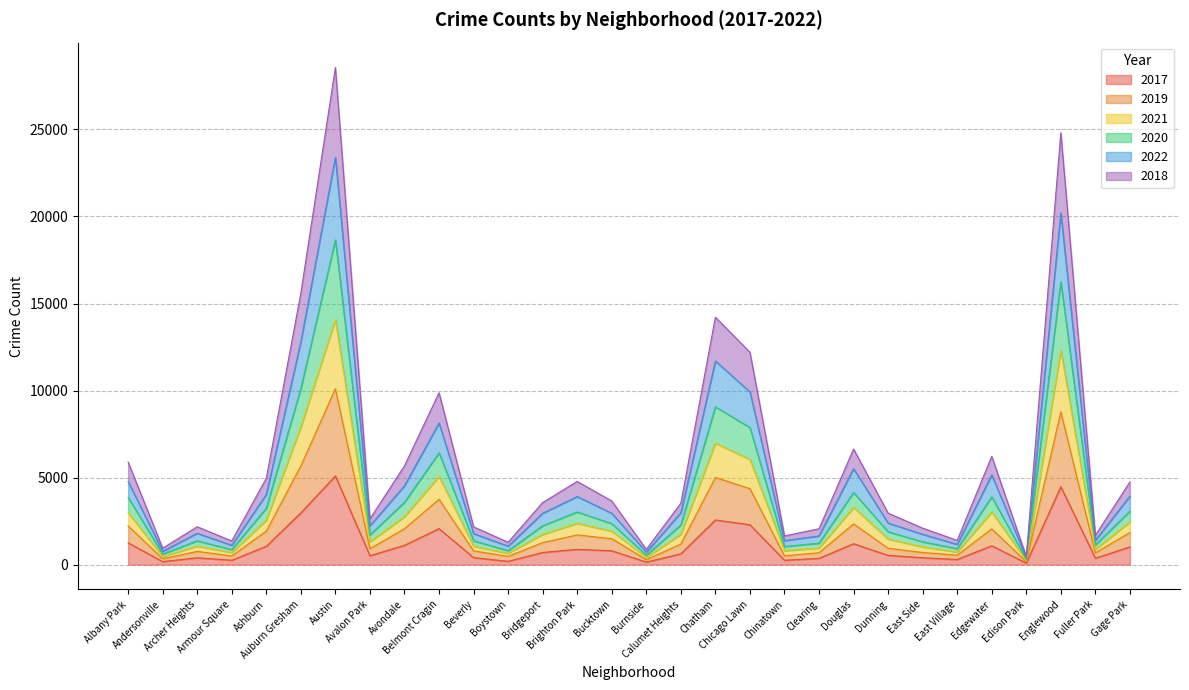

True or false: 2018 has a value of 886 at Fuller Park.

False